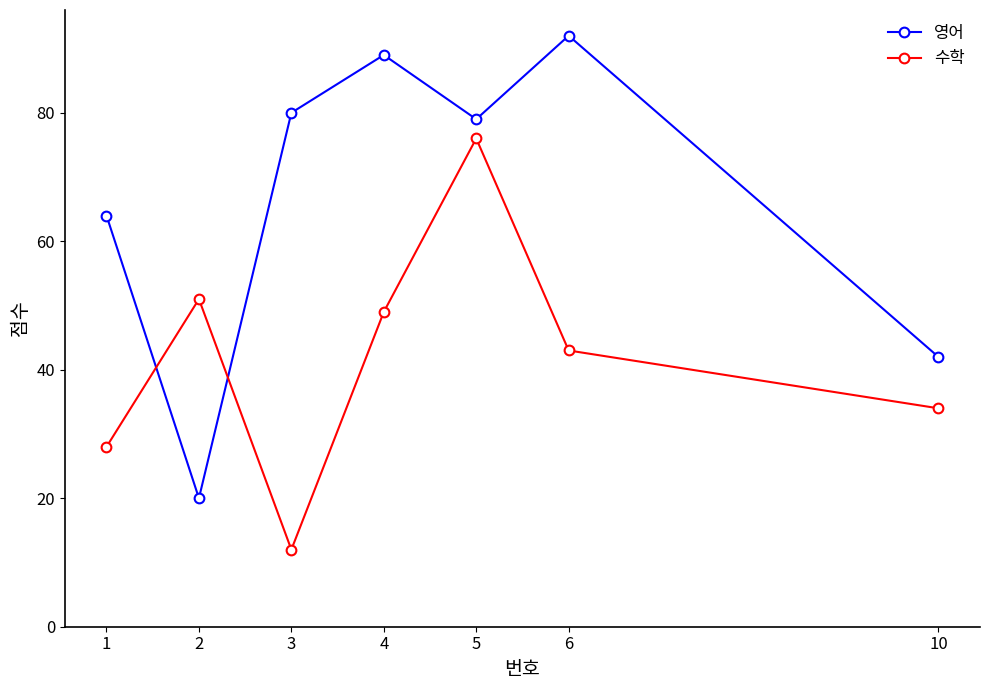

What is the average value of the 수학 series?

42